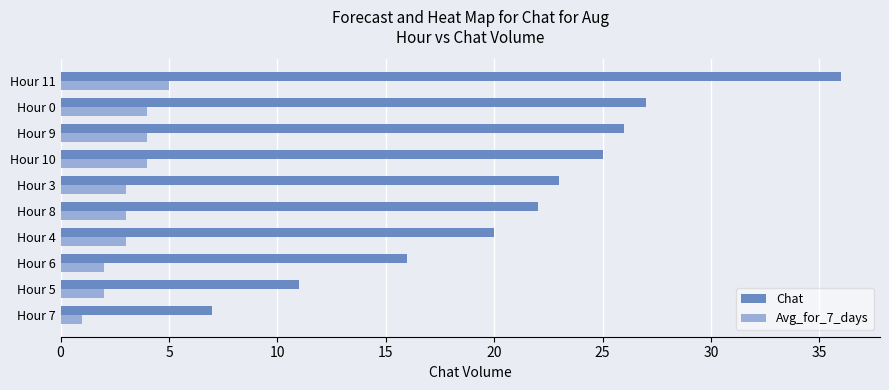

At which category is the sum across all series the highest?

Hour 11